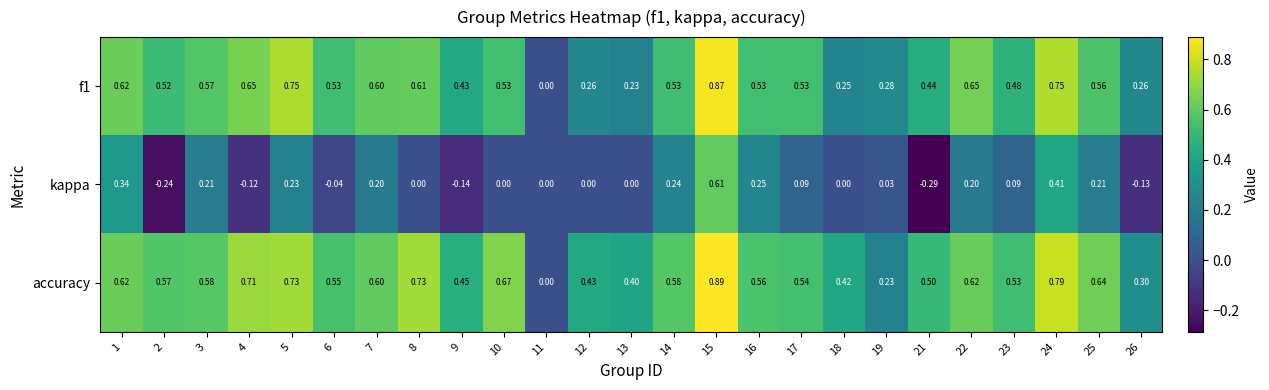

Which series has the largest range (max minus min)?

kappa